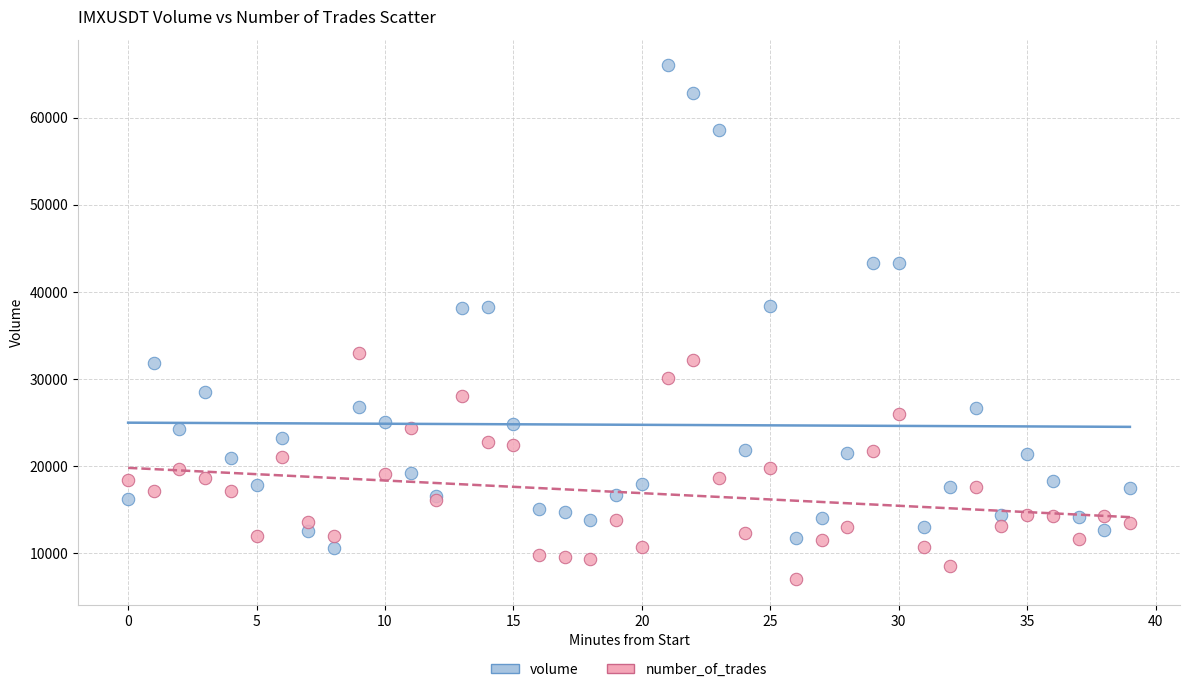

Which series has the widest spread of Y values?

volume